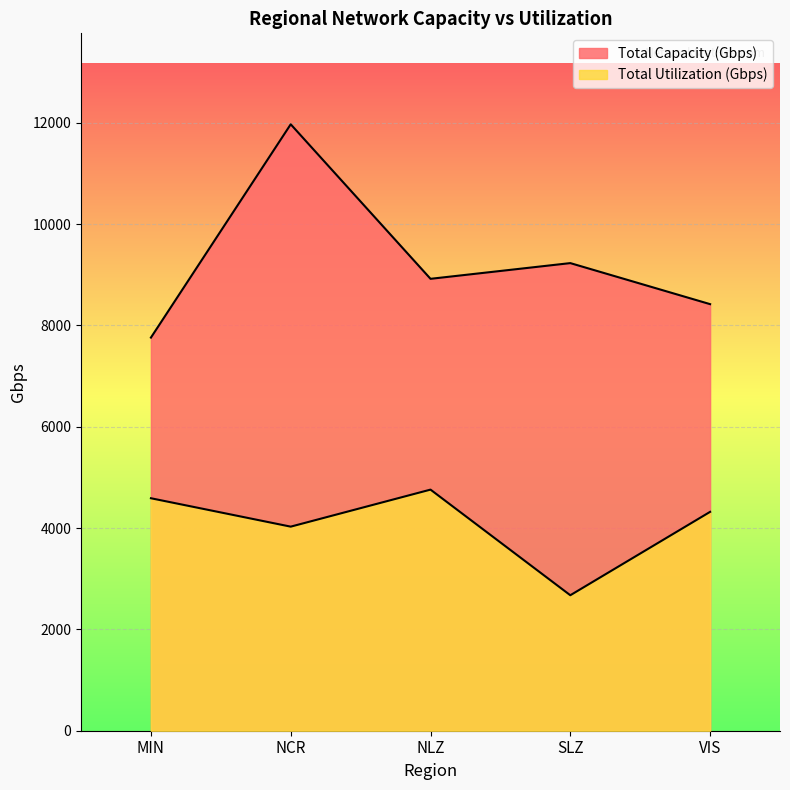

What is the maximum value shown in the chart?

11970.0